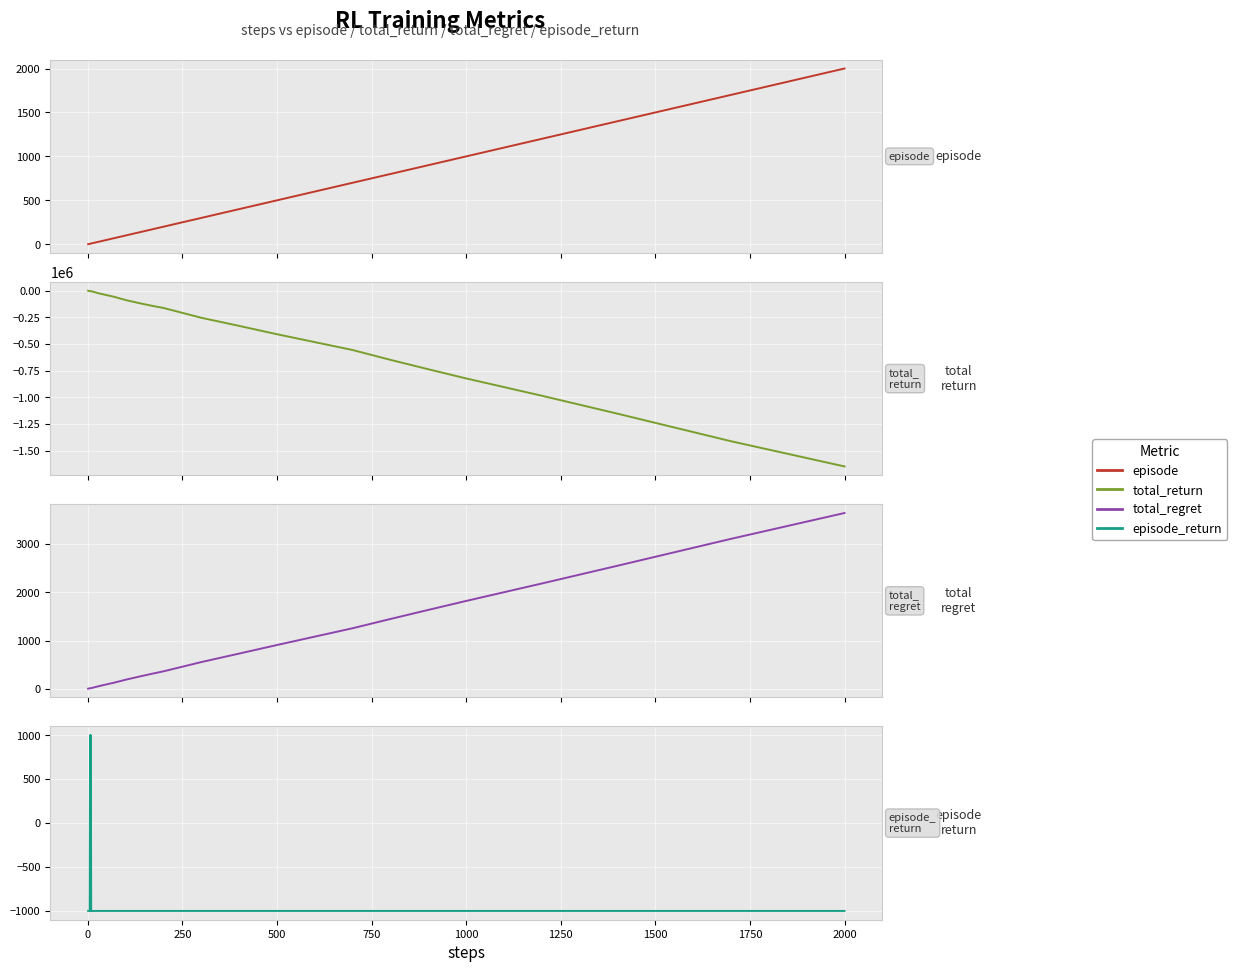

Which series has the largest range (max minus min)?

total_return